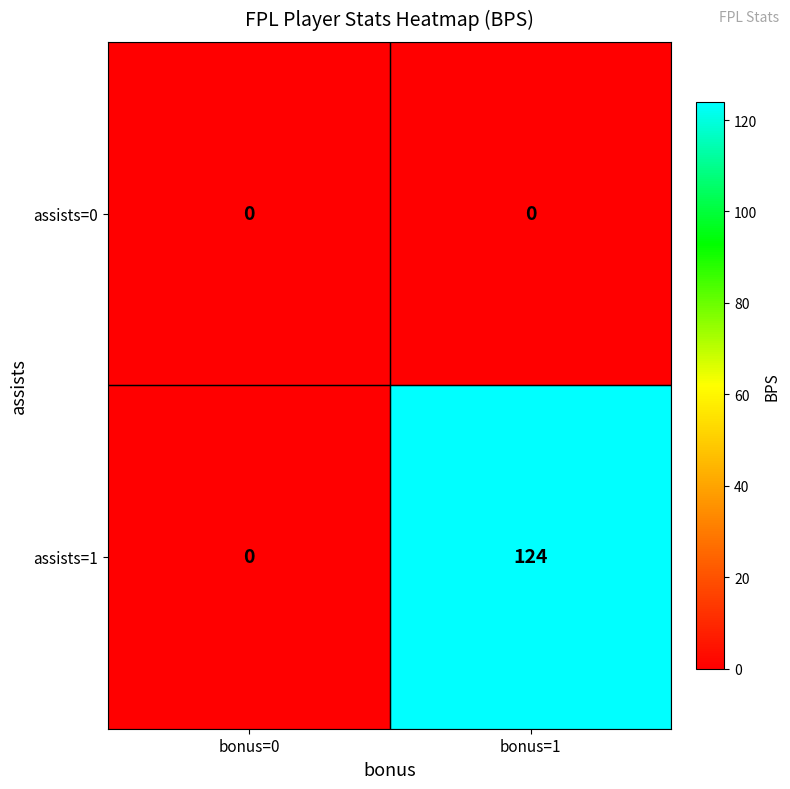

Which series has the largest total across all categories?

assists=1